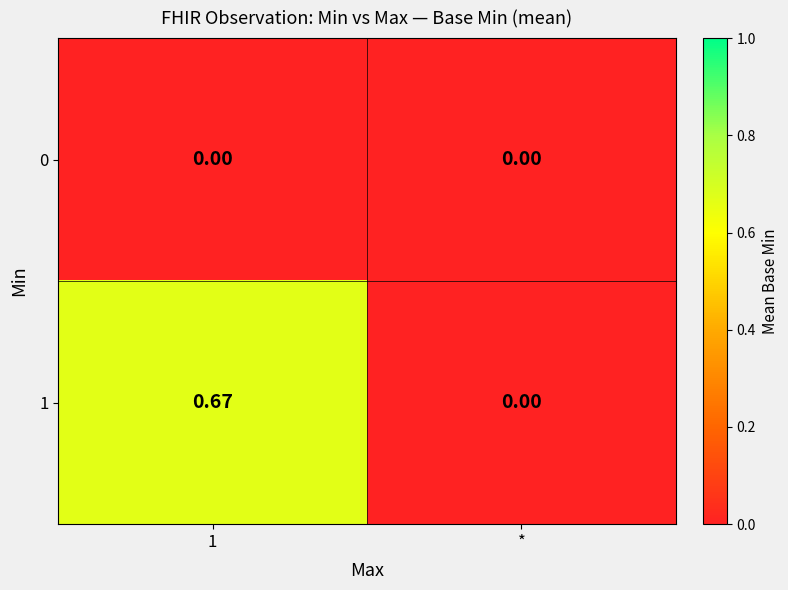

Is the value of 1 at 1 greater than the value of 0 at 1?

Yes